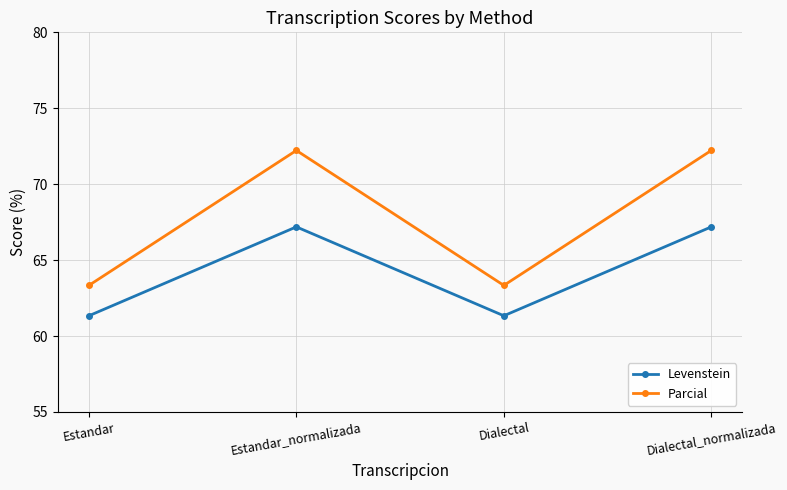

True or false: Parcial has a value of 72.2 at Dialectal_normalizada.

True